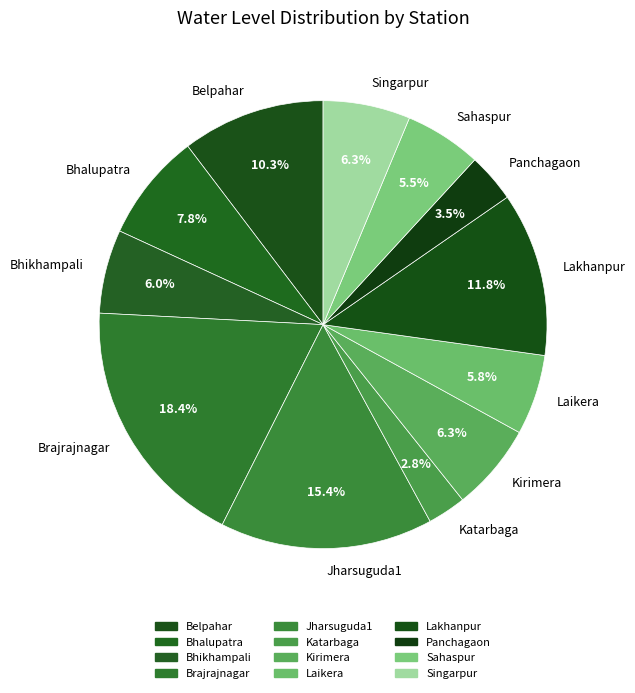

What is the largest slice in the pie chart?

Brajrajnagar